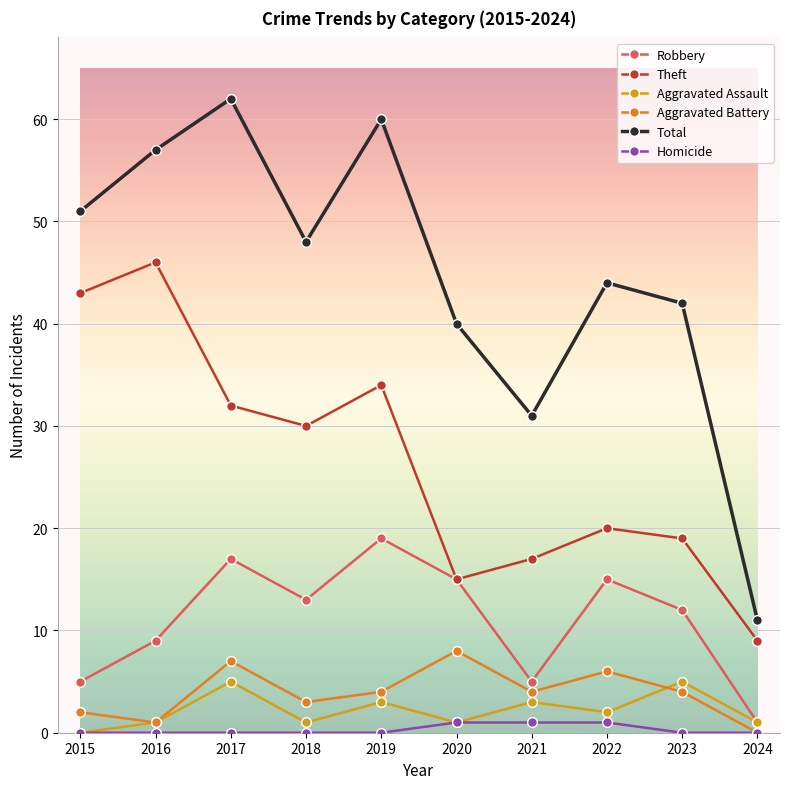

Is it true that Aggravated Battery equals 2 at 2020?

False